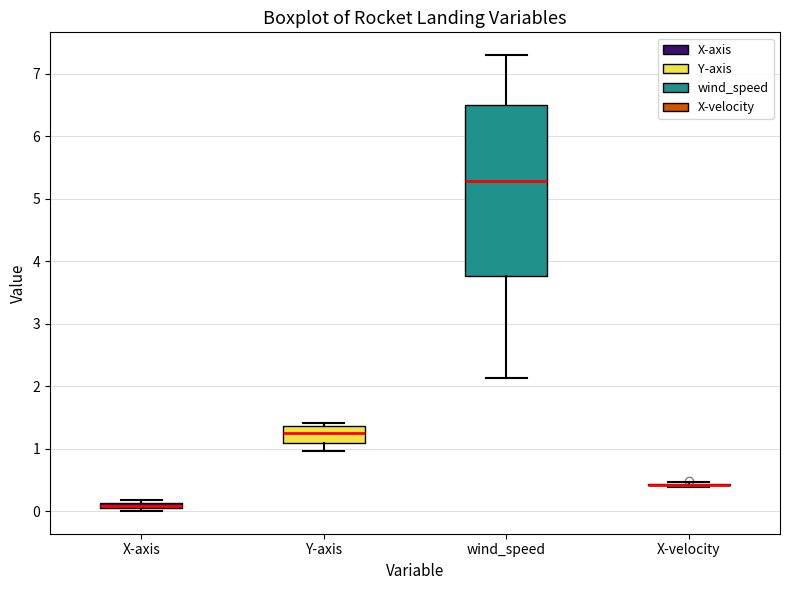

Where is the upper edge of the box for X-axis on the y-axis? The values are not printed on the chart, so give them approximately, as read against the axis.

0.1